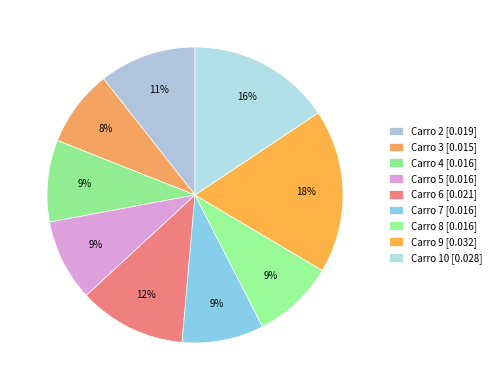

Which category has the smallest portion of the pie?

Carro 3 [0.015]